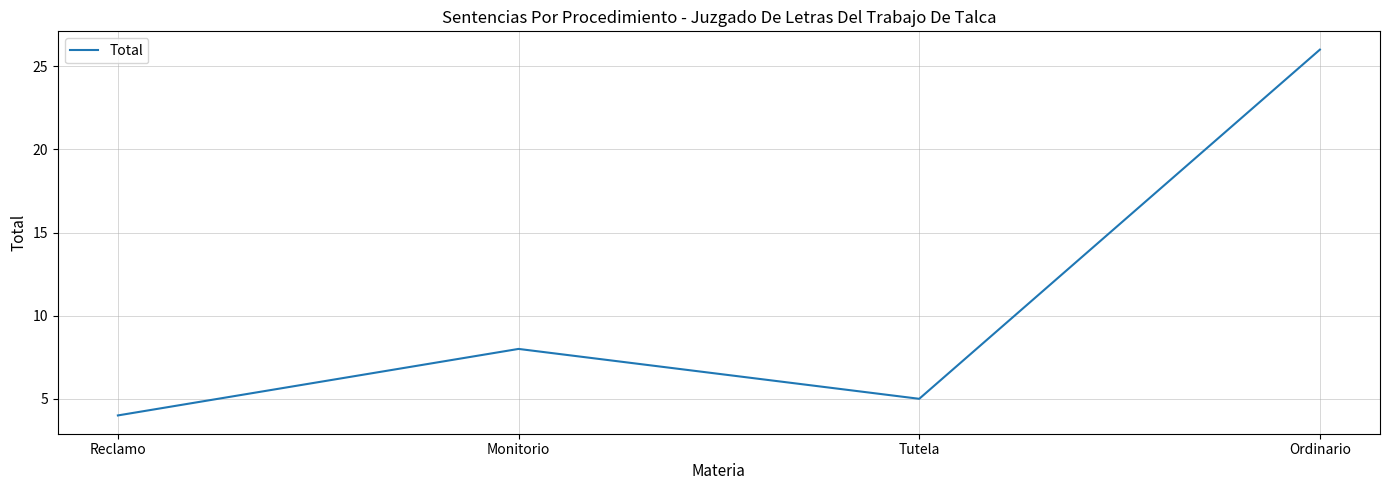

What position from the left is Monitorio?

2